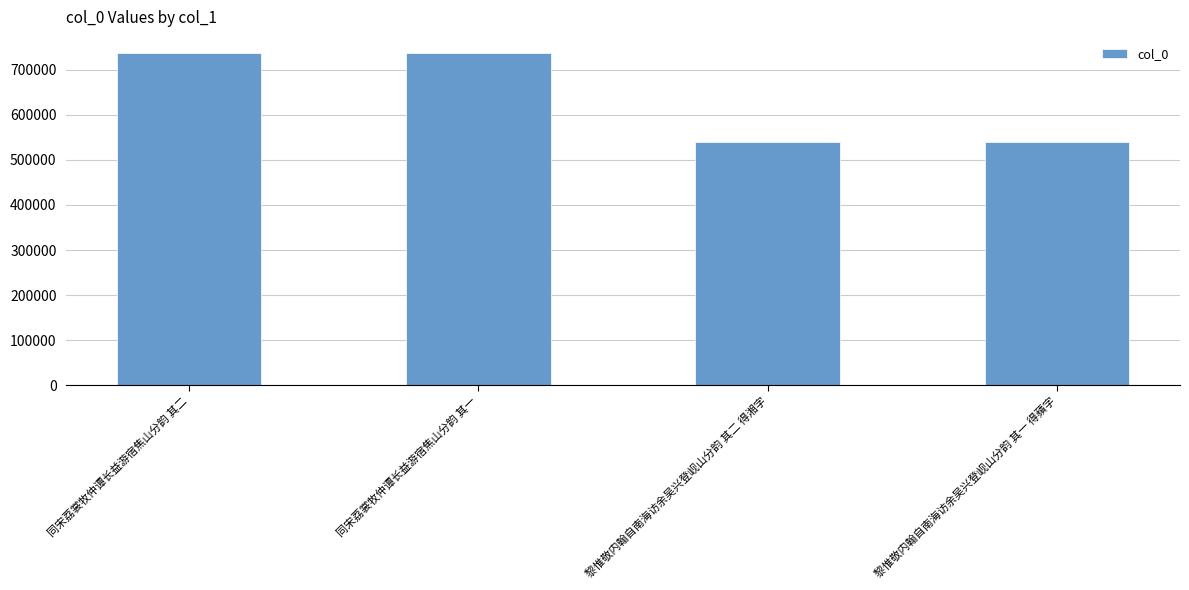

What is the label of the 3rd bar from the right?

同宋荔裳牧仲谭长益游宿焦山分韵 其一